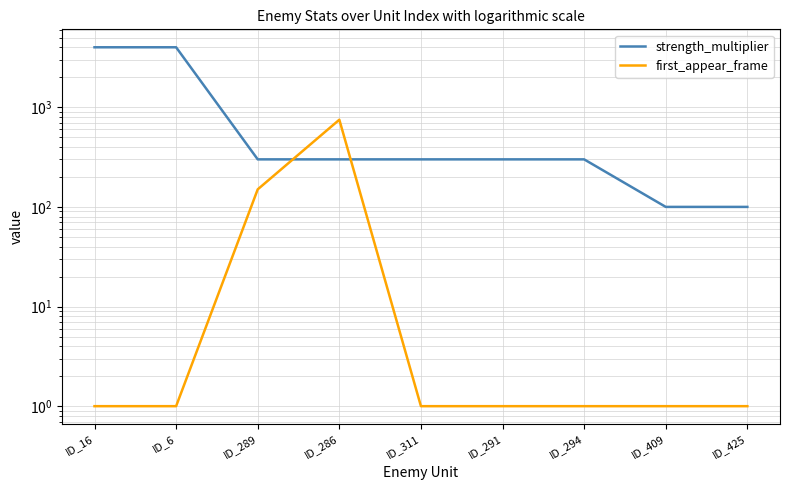

Which series has the largest total across all categories?

strength_multiplier